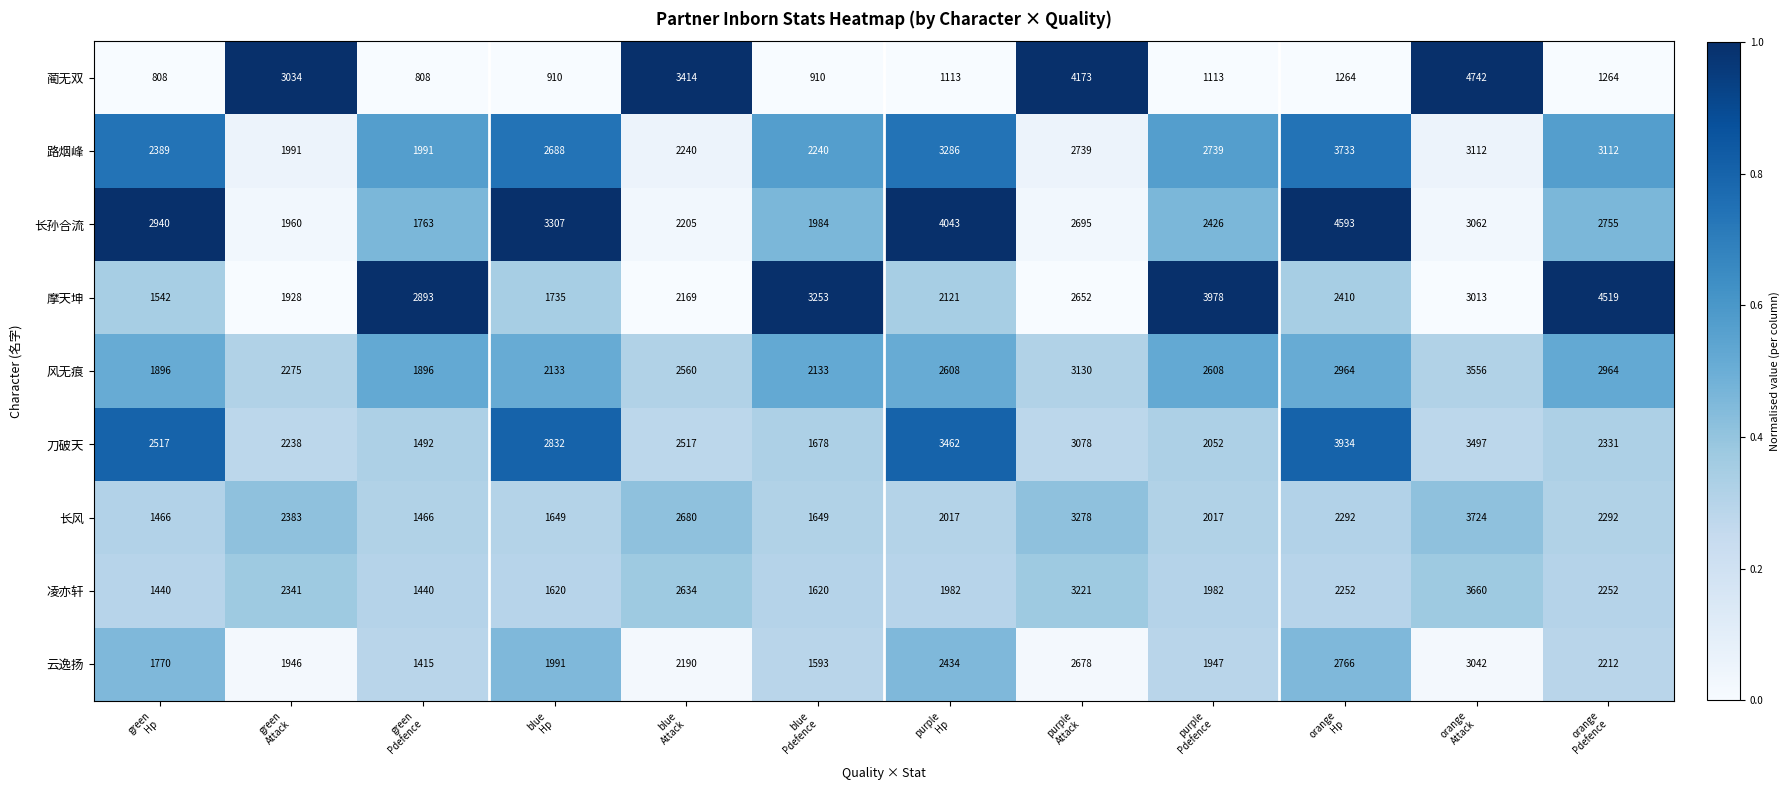

What is the maximum value shown in the chart?

4742